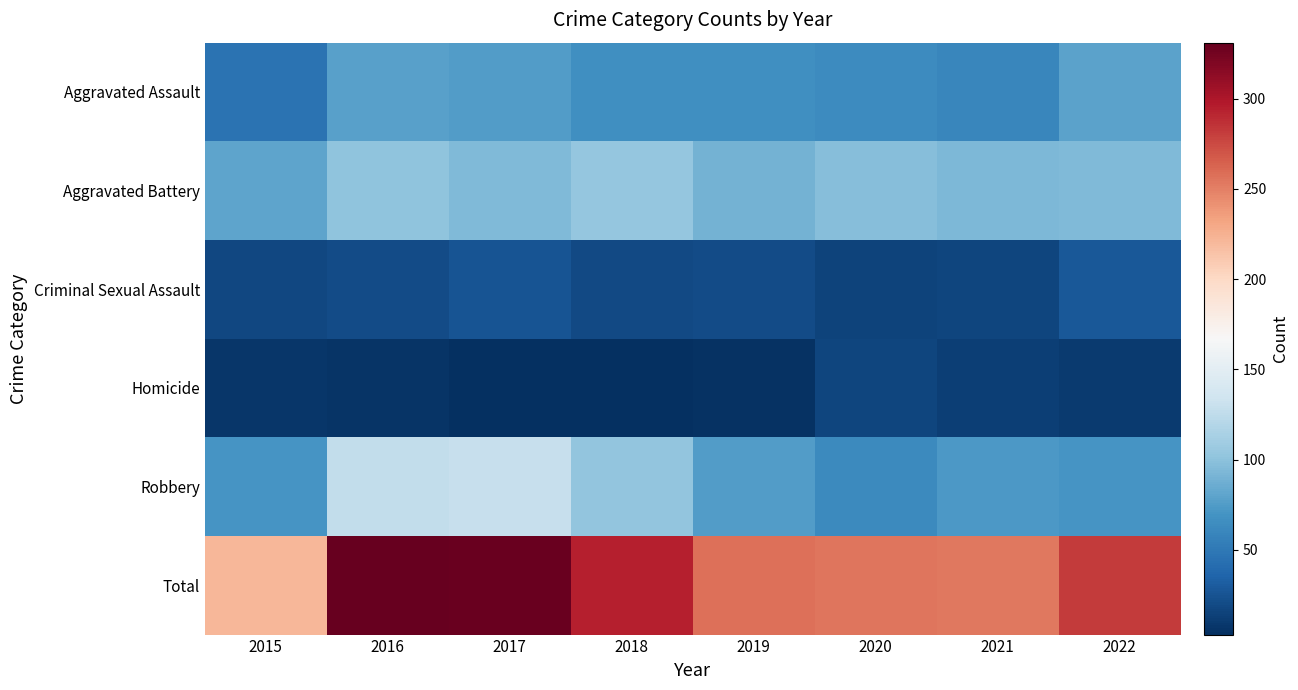

Which has a higher value, 2020 or 2015?

2020